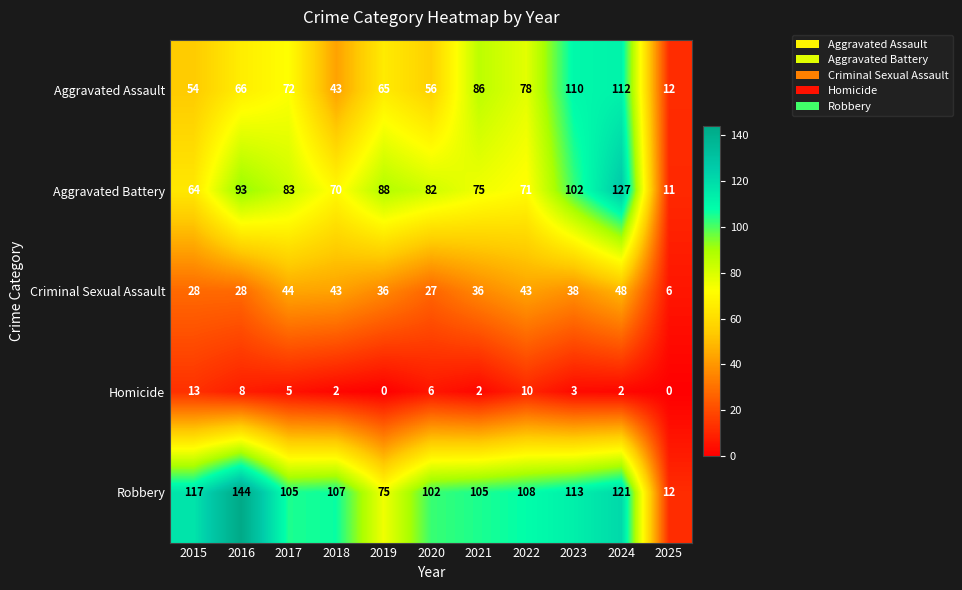

At which label is Criminal Sexual Assault closest to 27?

2020